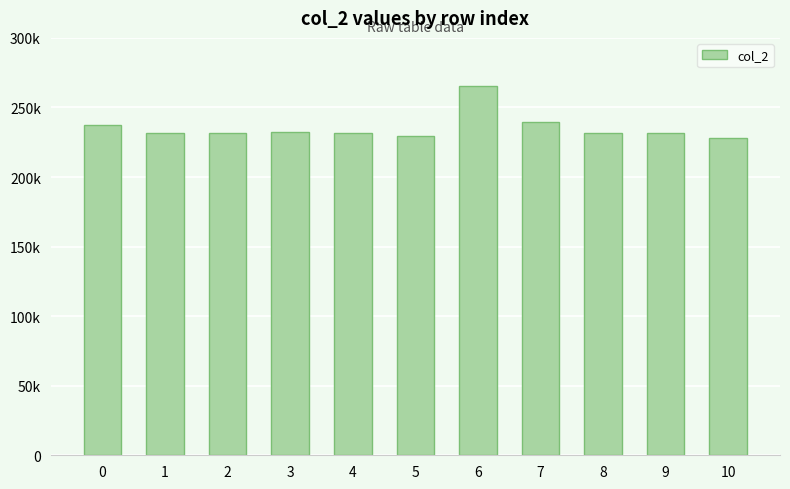

Are the bars horizontal?

No